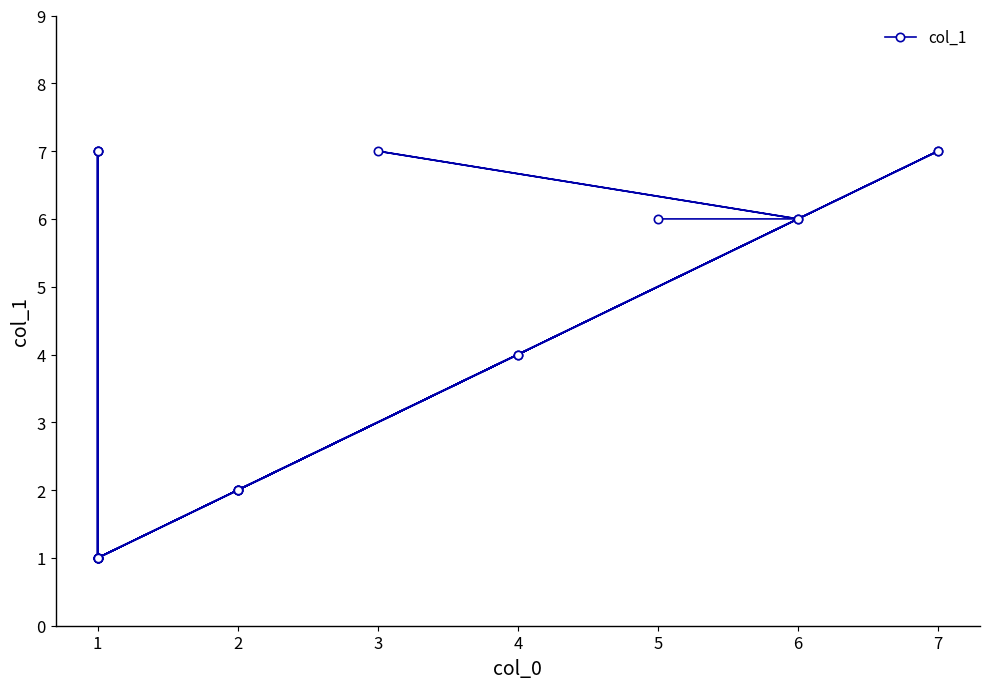

Where does the data first go above 4?

1